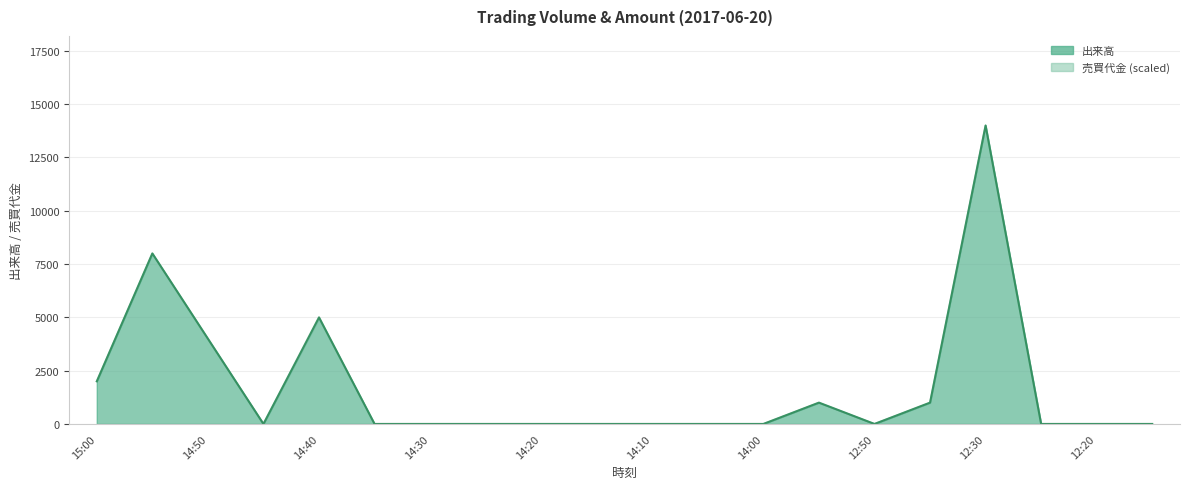

True or false: 売買代金 has a value of 0.0 at 14:05.

True